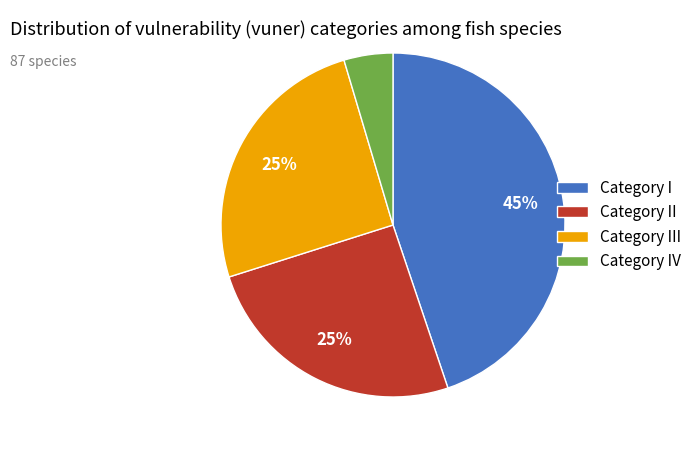

What is the ratio of the value at Category III to the value at Category II?

1.0